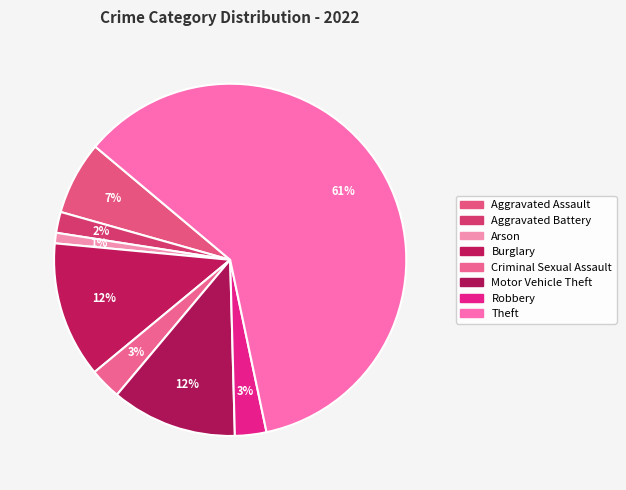

To the nearest percent, what is the difference between the largest and smallest slice percentages?

60%